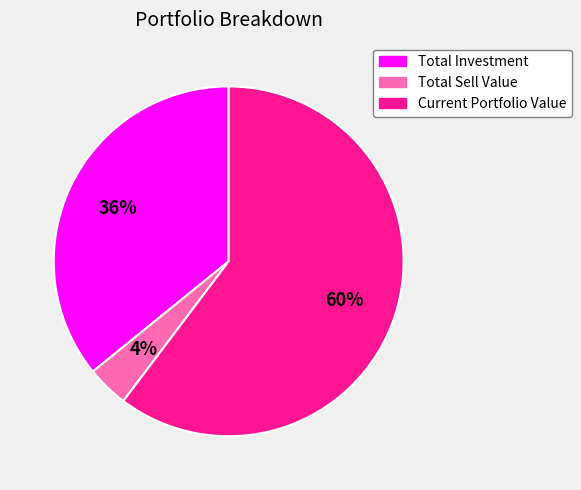

How many slices are in this pie chart?

3